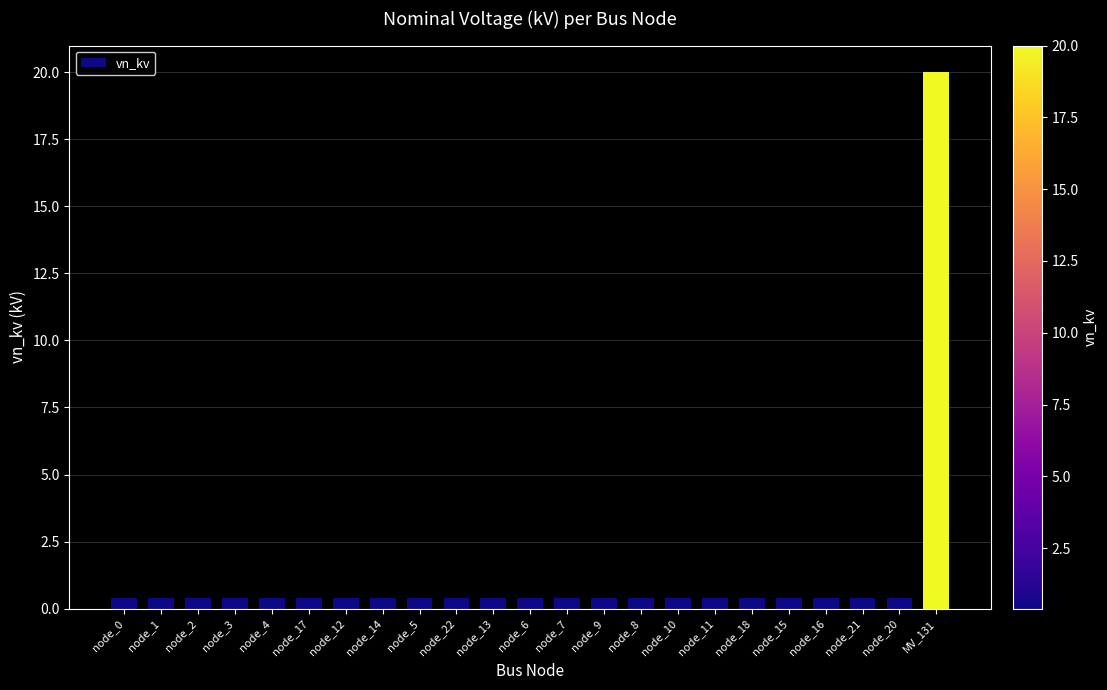

What position from the left is node_3?

4